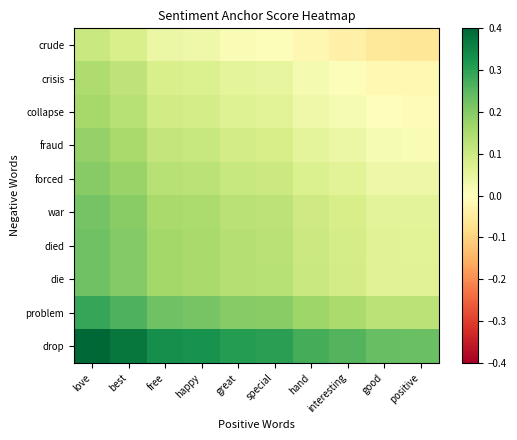

At which category does the chart reach its peak across all series?

love